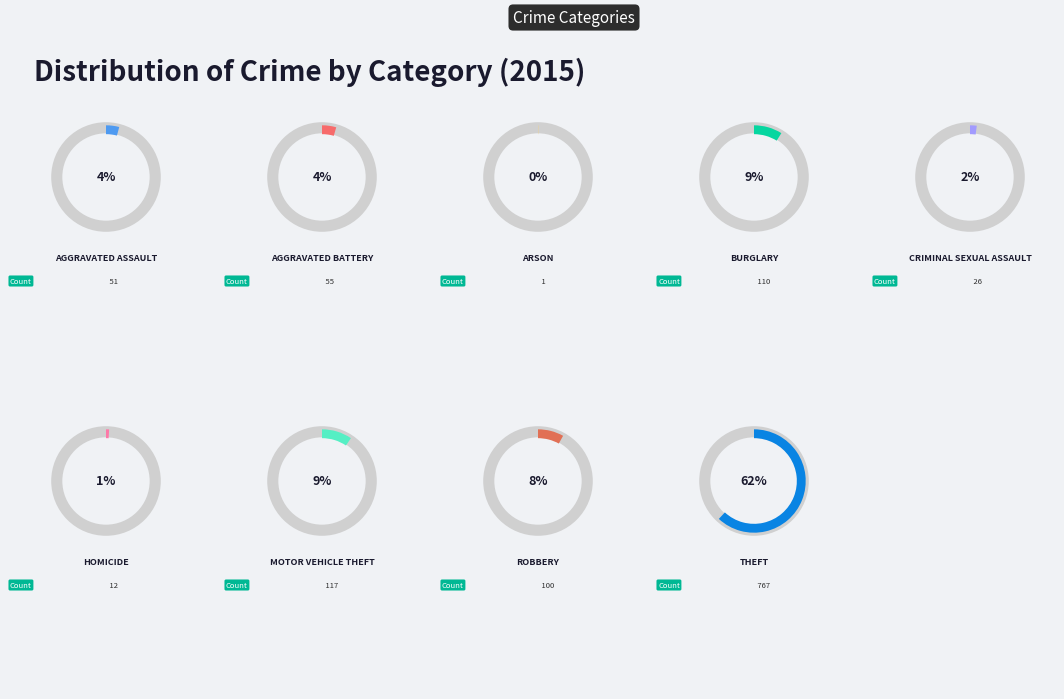

Which has a higher value, Arson or Theft?

Theft